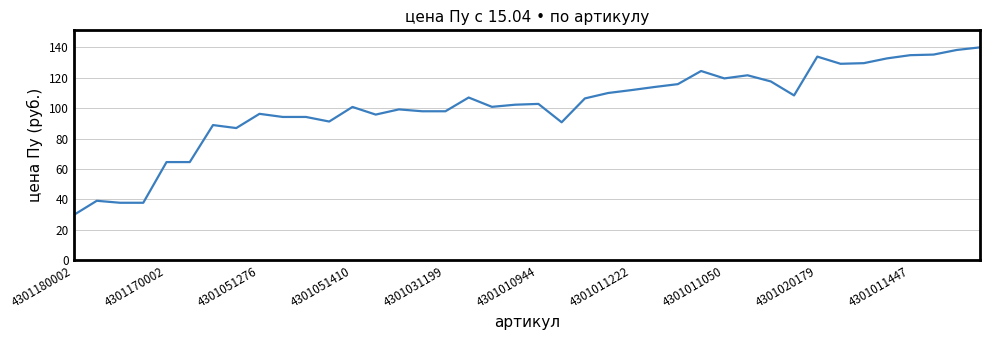

What is the greatest value displayed?

140.0